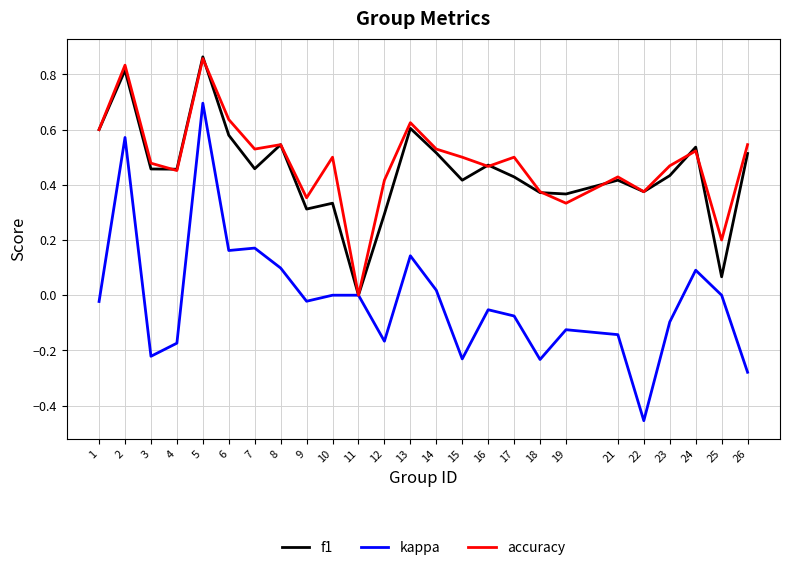

Which series has the largest range (max minus min)?

kappa